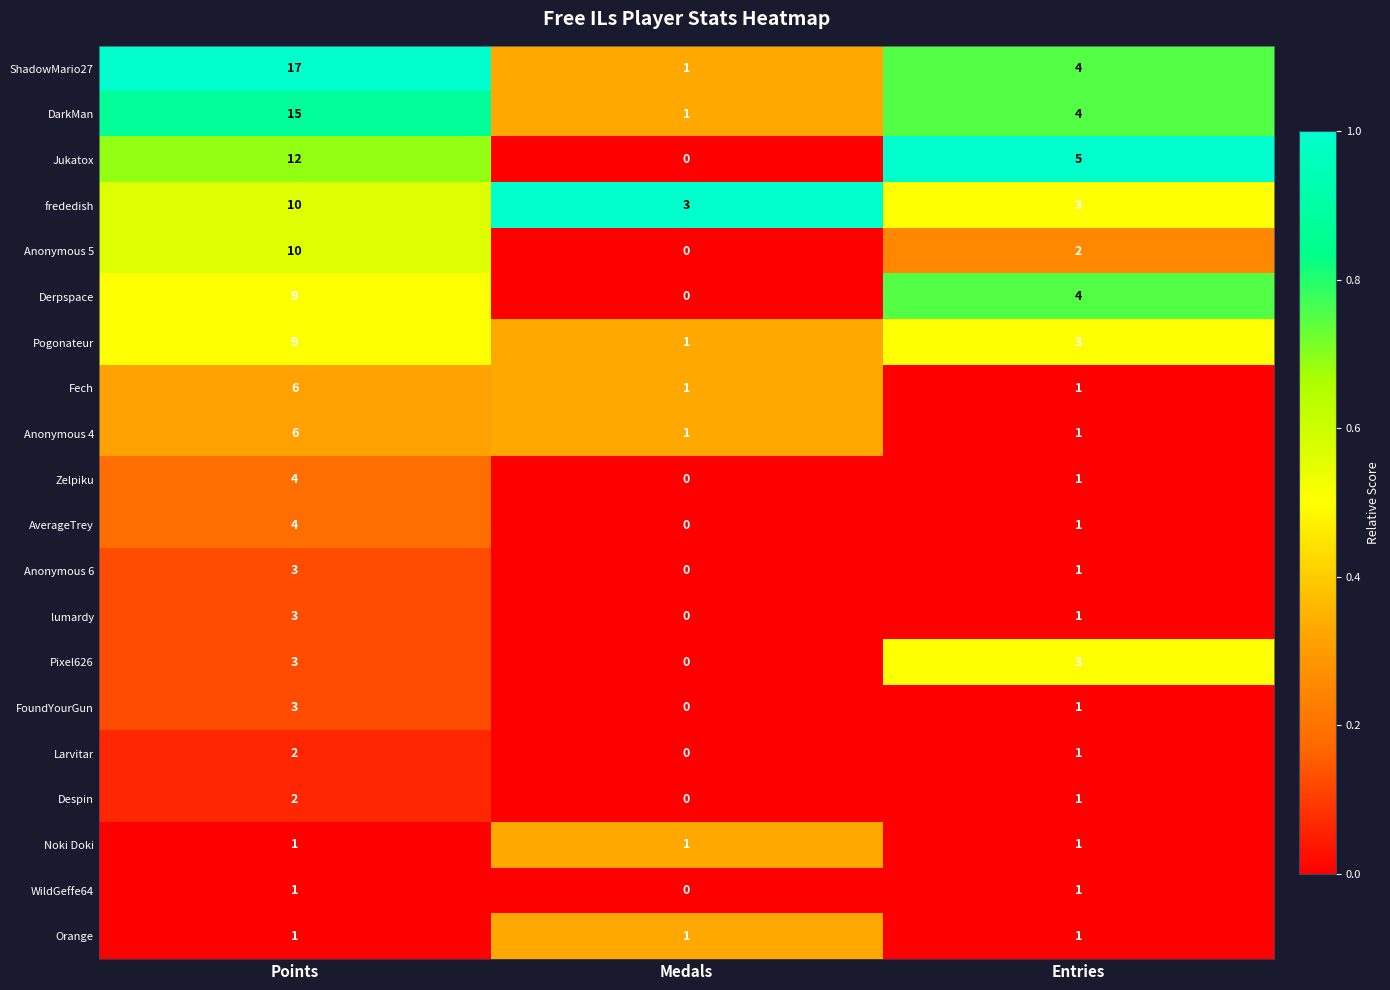

Rank the categories by Jukatox value from highest to lowest.

Points, Entries, Medals